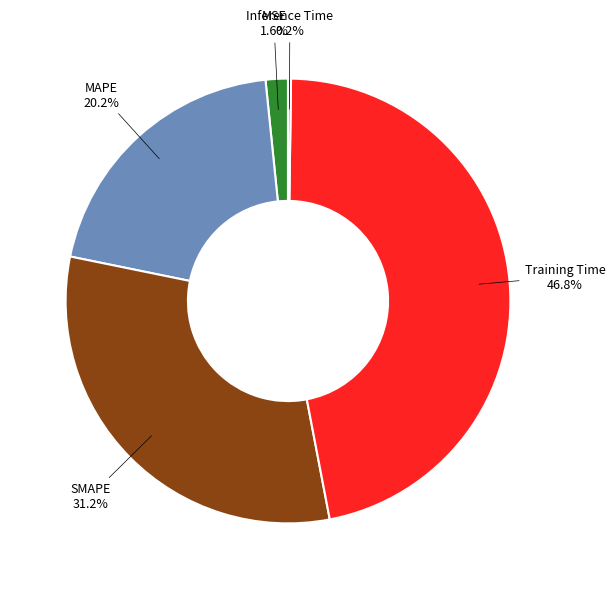

Does any single category account for the majority?

No